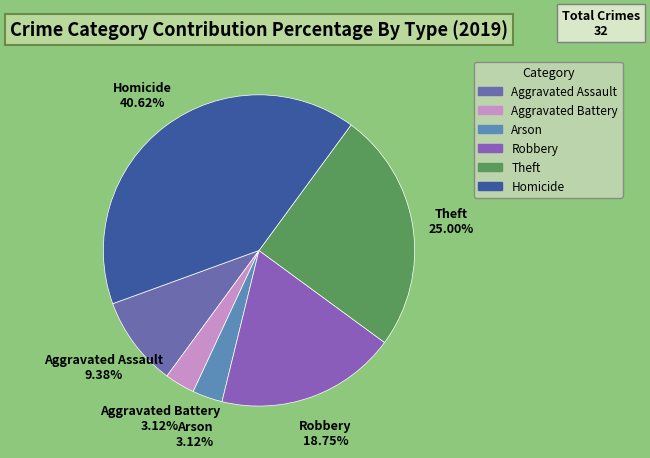

True or false: Aggravated Assault accounts for 14% of the total.

False